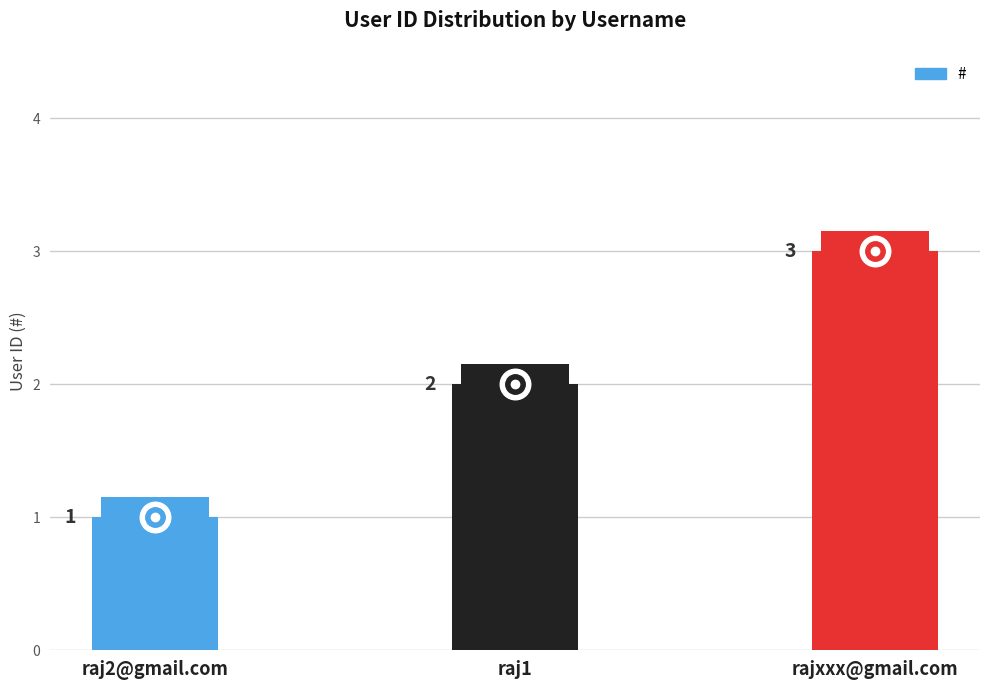

Reading left to right, extract all data points from this chart.

1	2	3